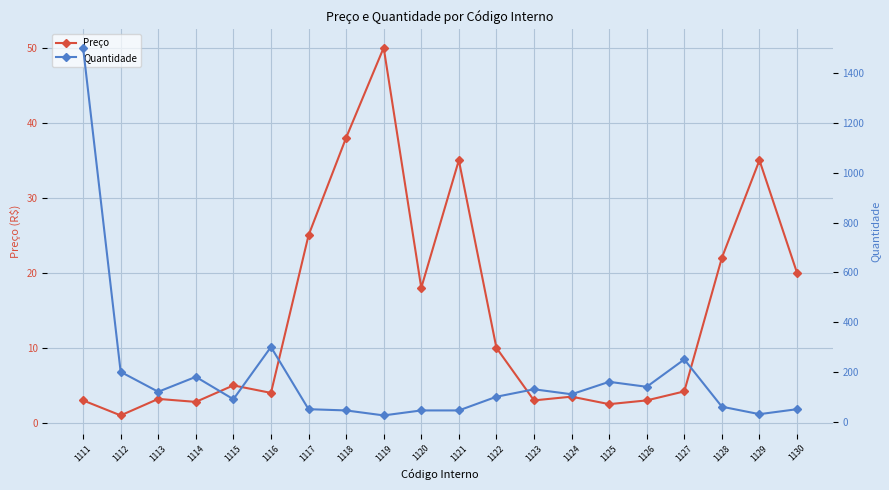

True or false: Quantidade and Preço cross at least once.

True